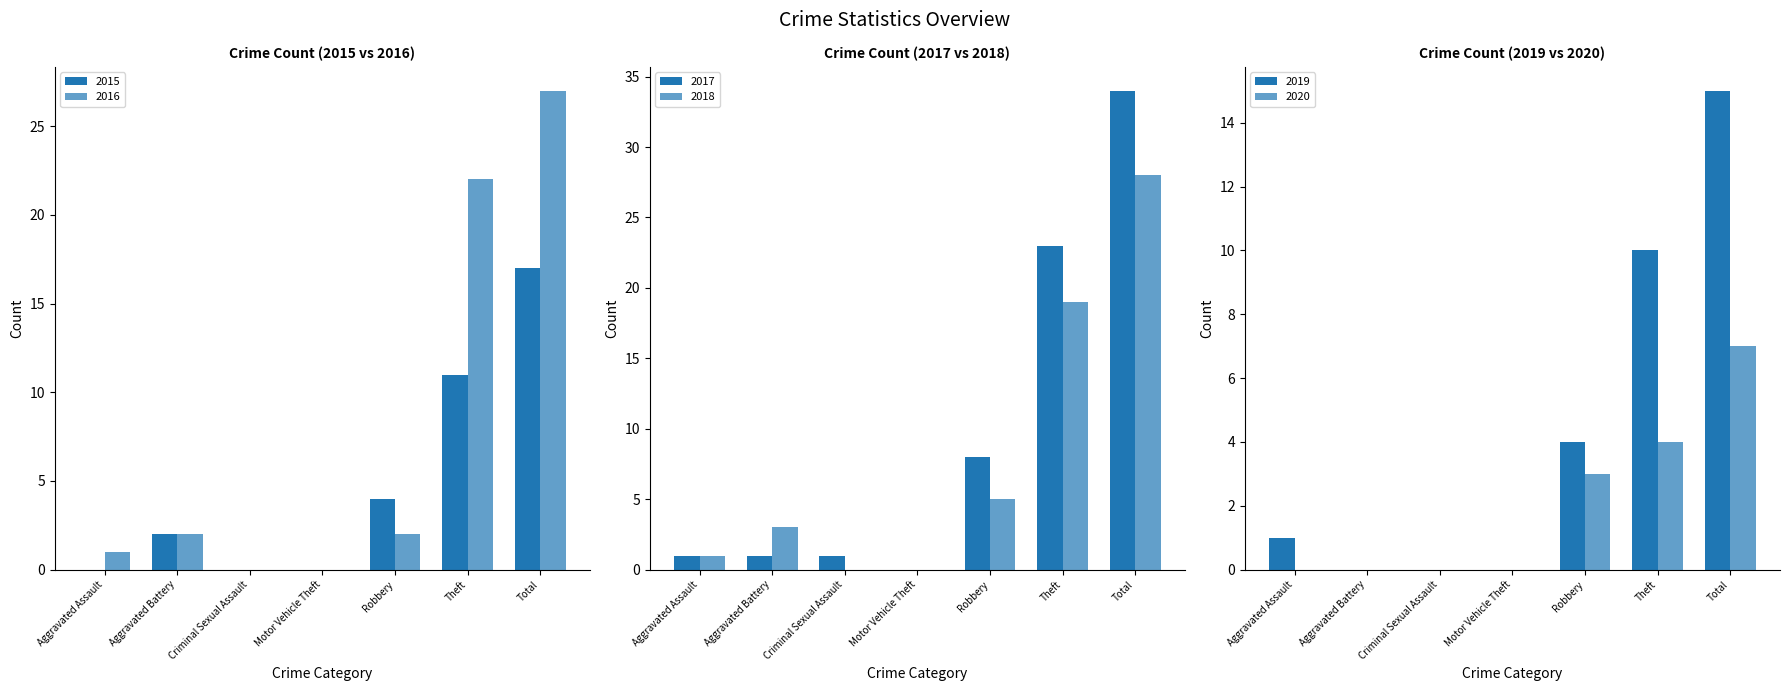

What is the total value across all series at Robbery?

26